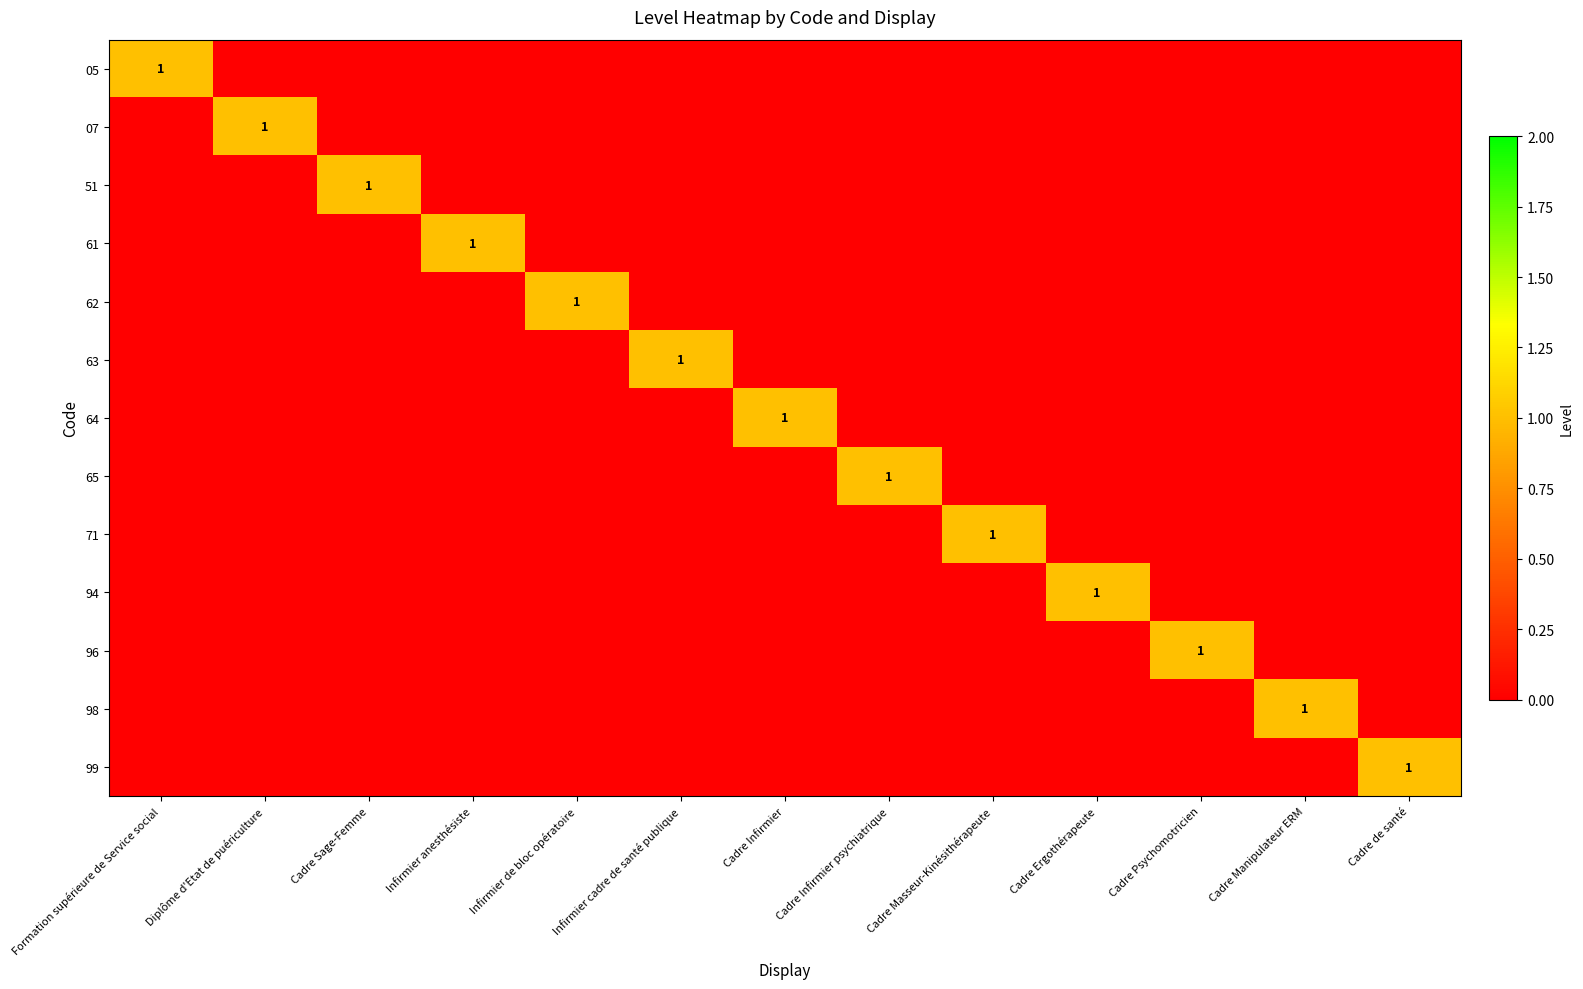

The value of 61 at Infirmier anesthésiste is 1. True or false?

True